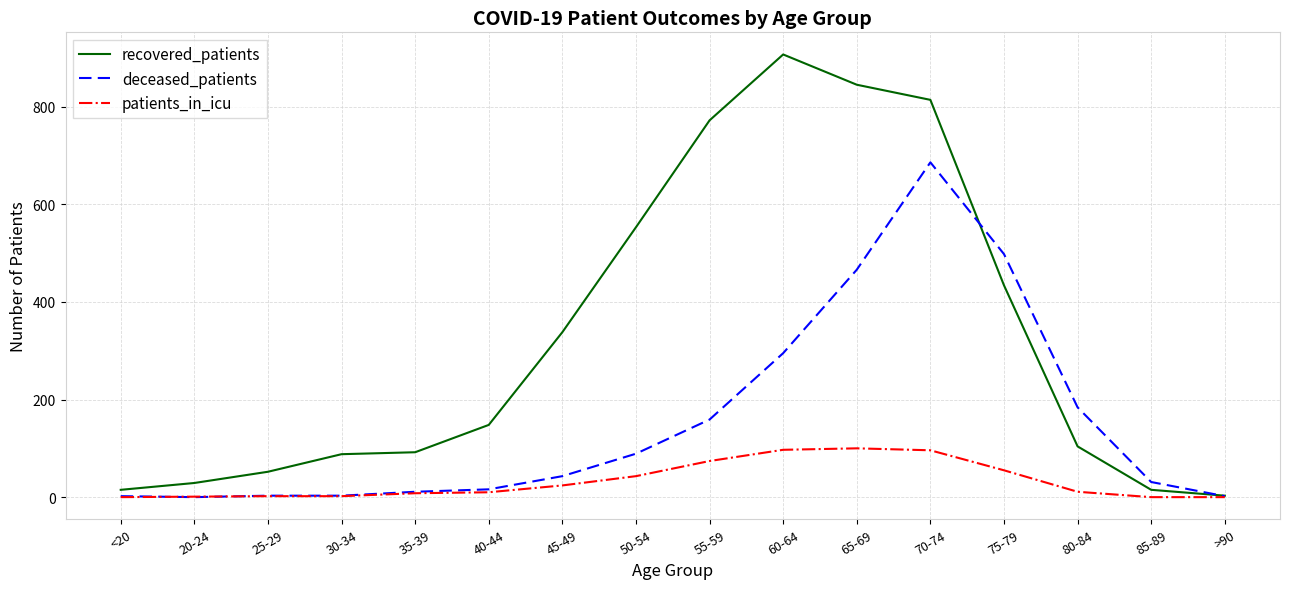

Which series has the largest total across all categories?

recovered_patients